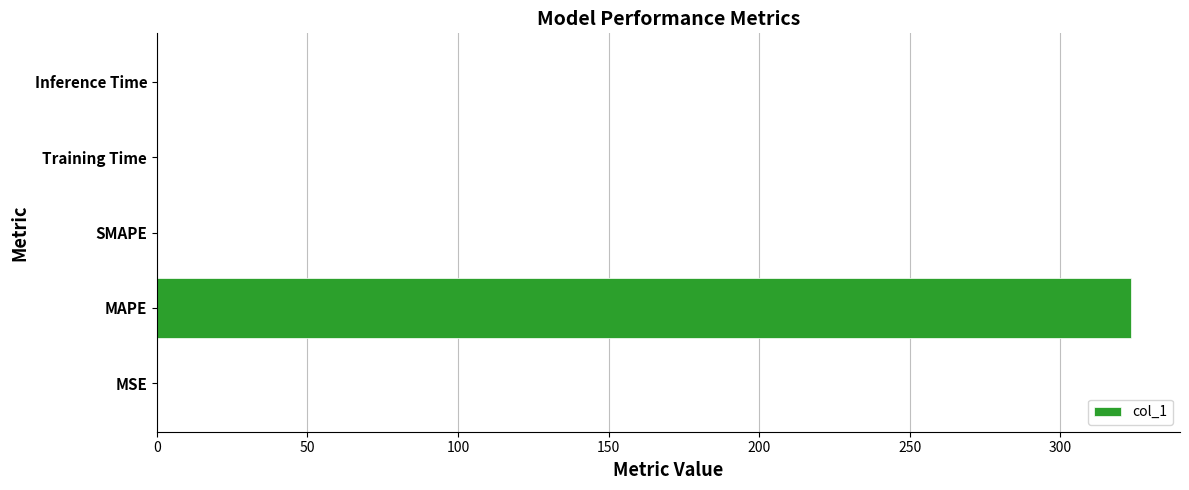

Is it true that the value at Inference Time is 0.0?

True